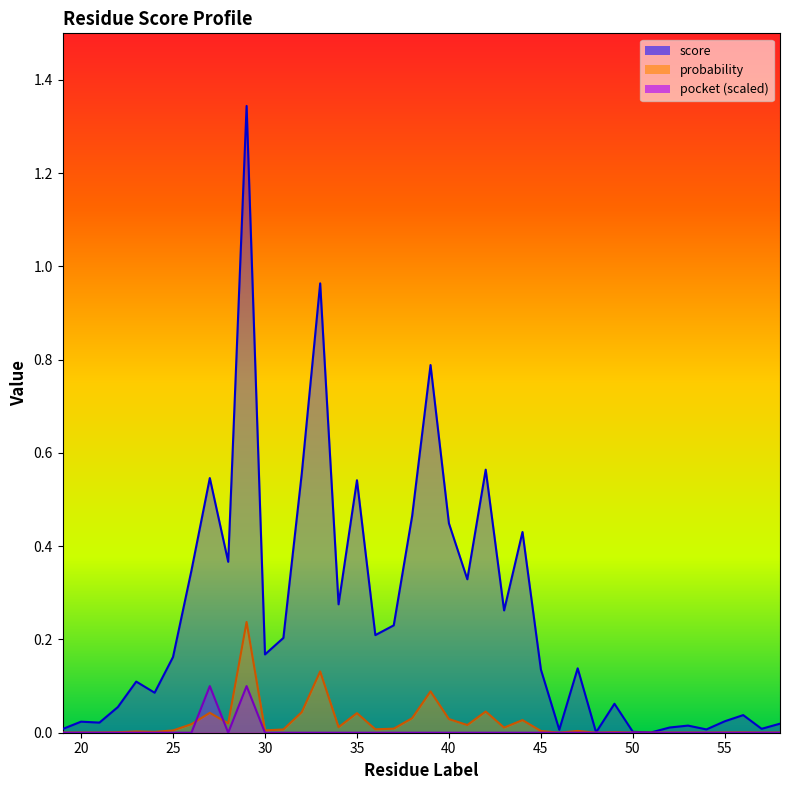

Which label corresponds to the largest value in the chart?

29